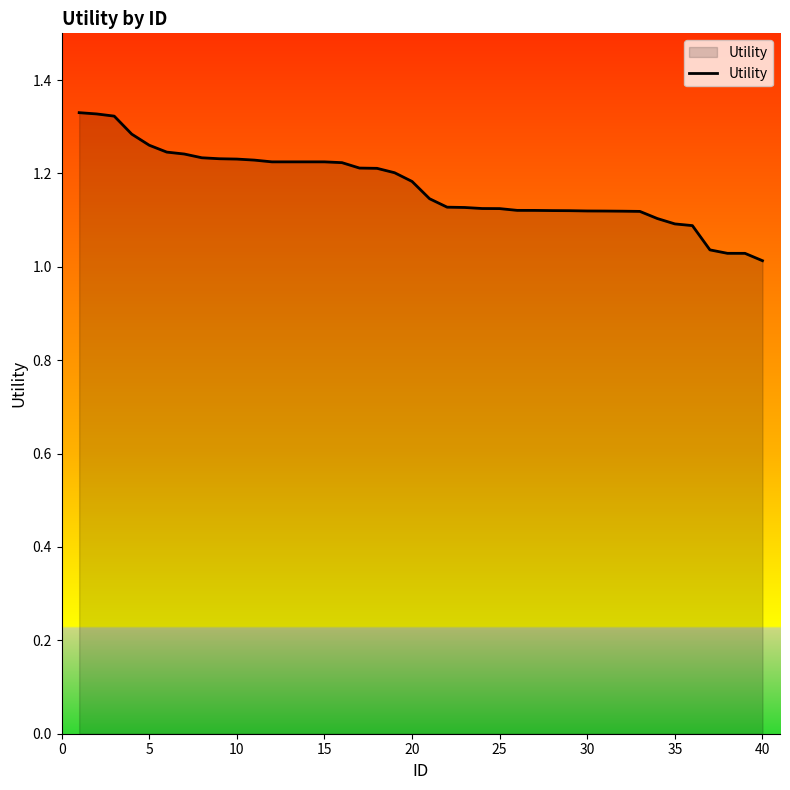

How many lines are shown in the chart?

1